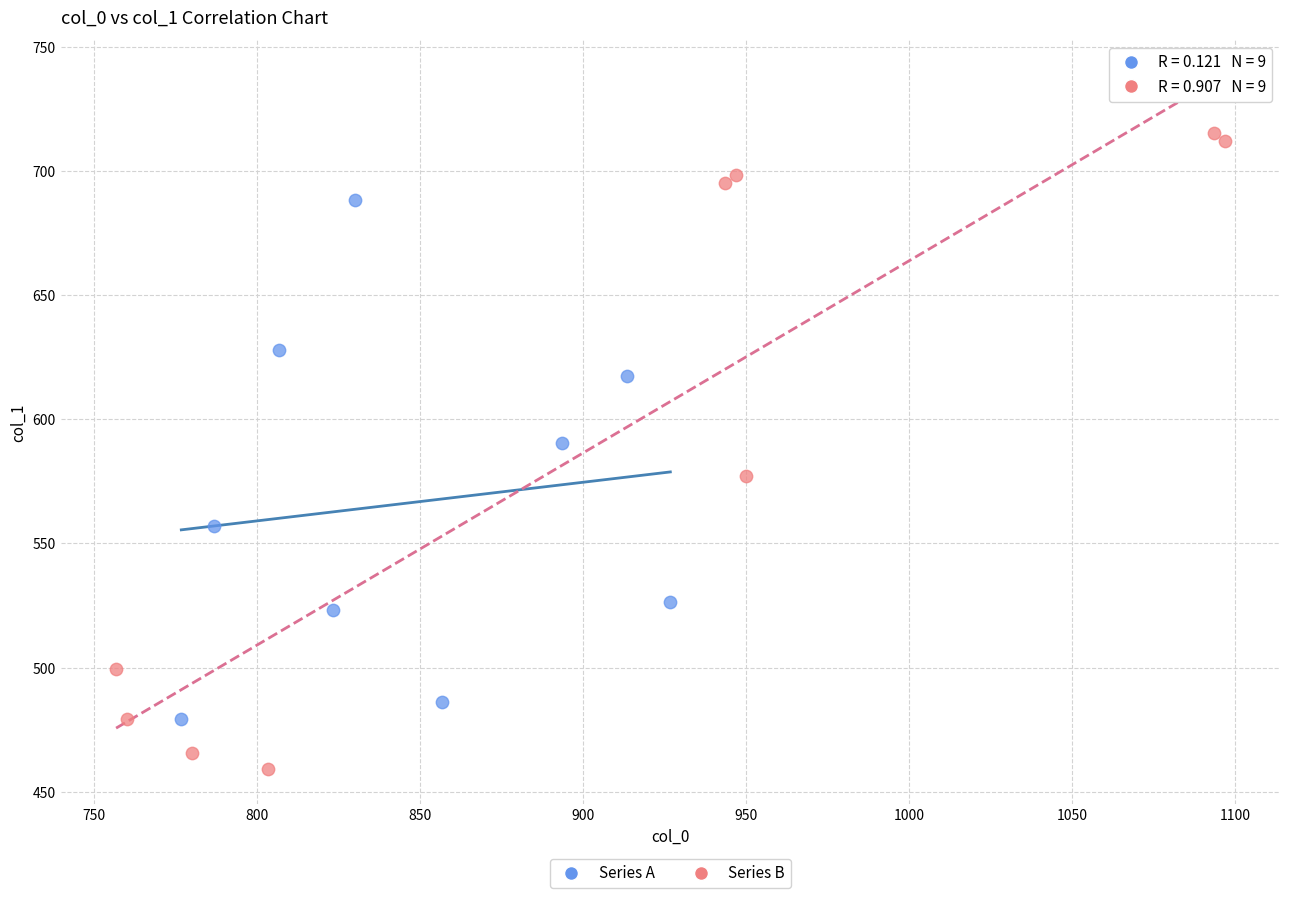

Which series contains the lowest Y value?

Series B